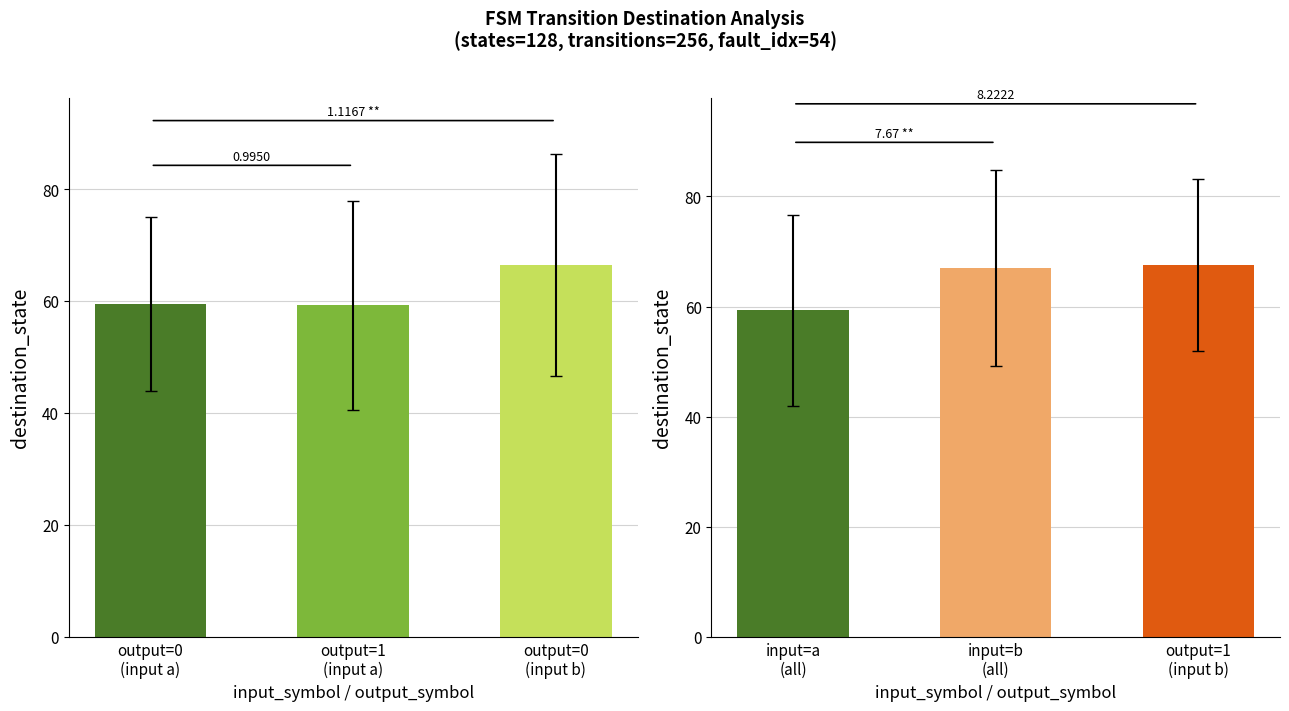

Rank the categories by value from lowest to highest.

input=a (all), input=b (all), output=1 (input b)